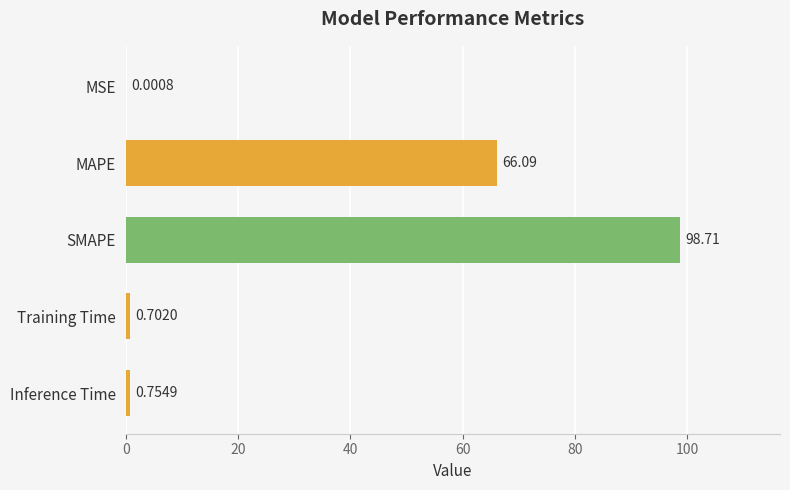

Between Training Time and MSE, which is larger?

Training Time